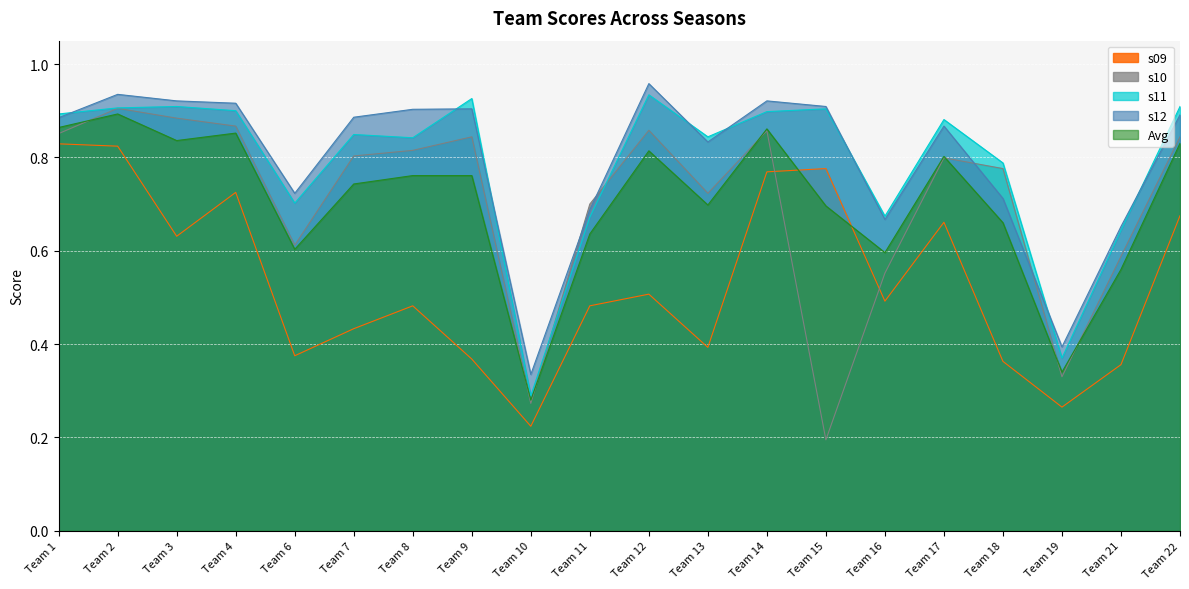

True or false: s12 and s10 cross at least once.

True